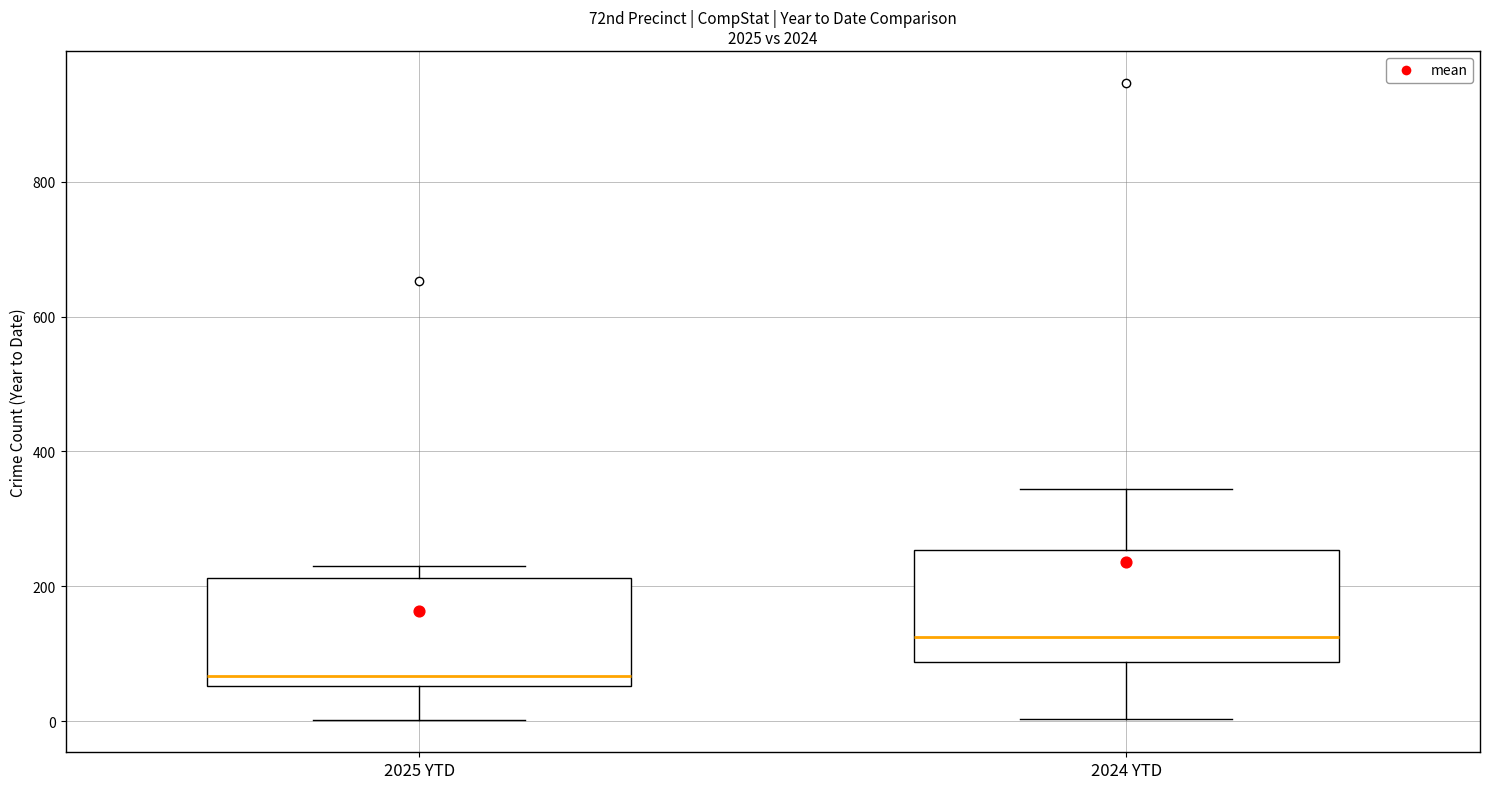

Which box's median line is the highest?

2024 YTD